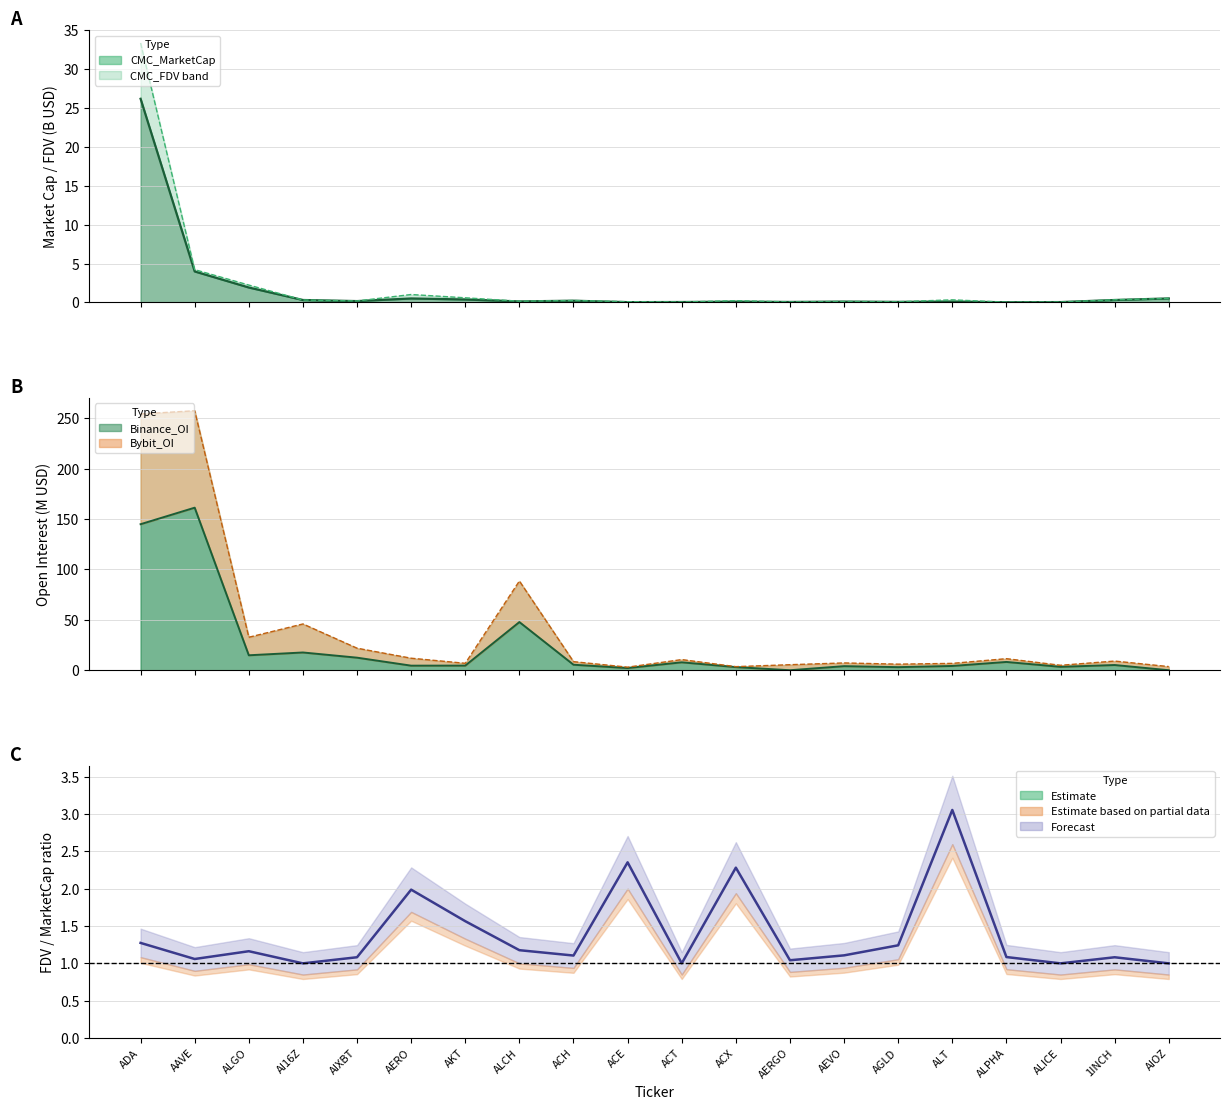

Which category has the highest value across all series?

AAVE